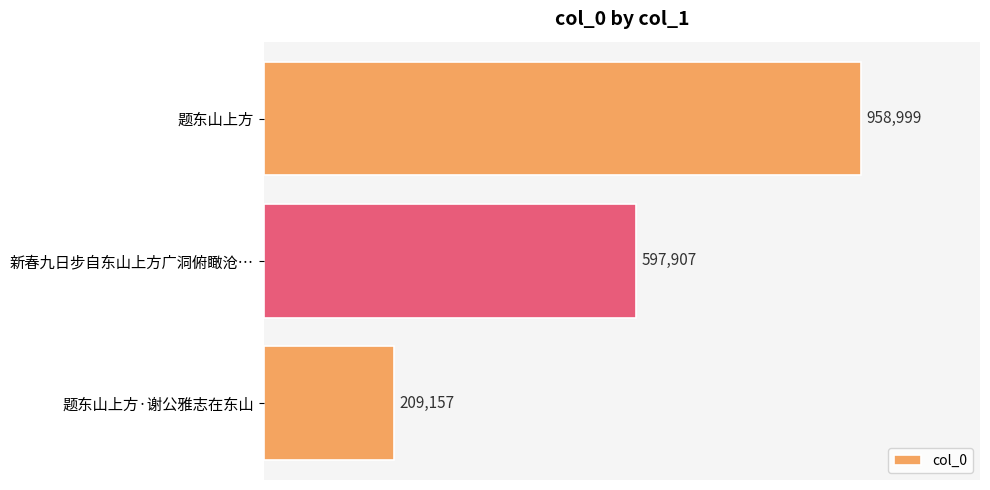

Are the bars horizontal?

Yes